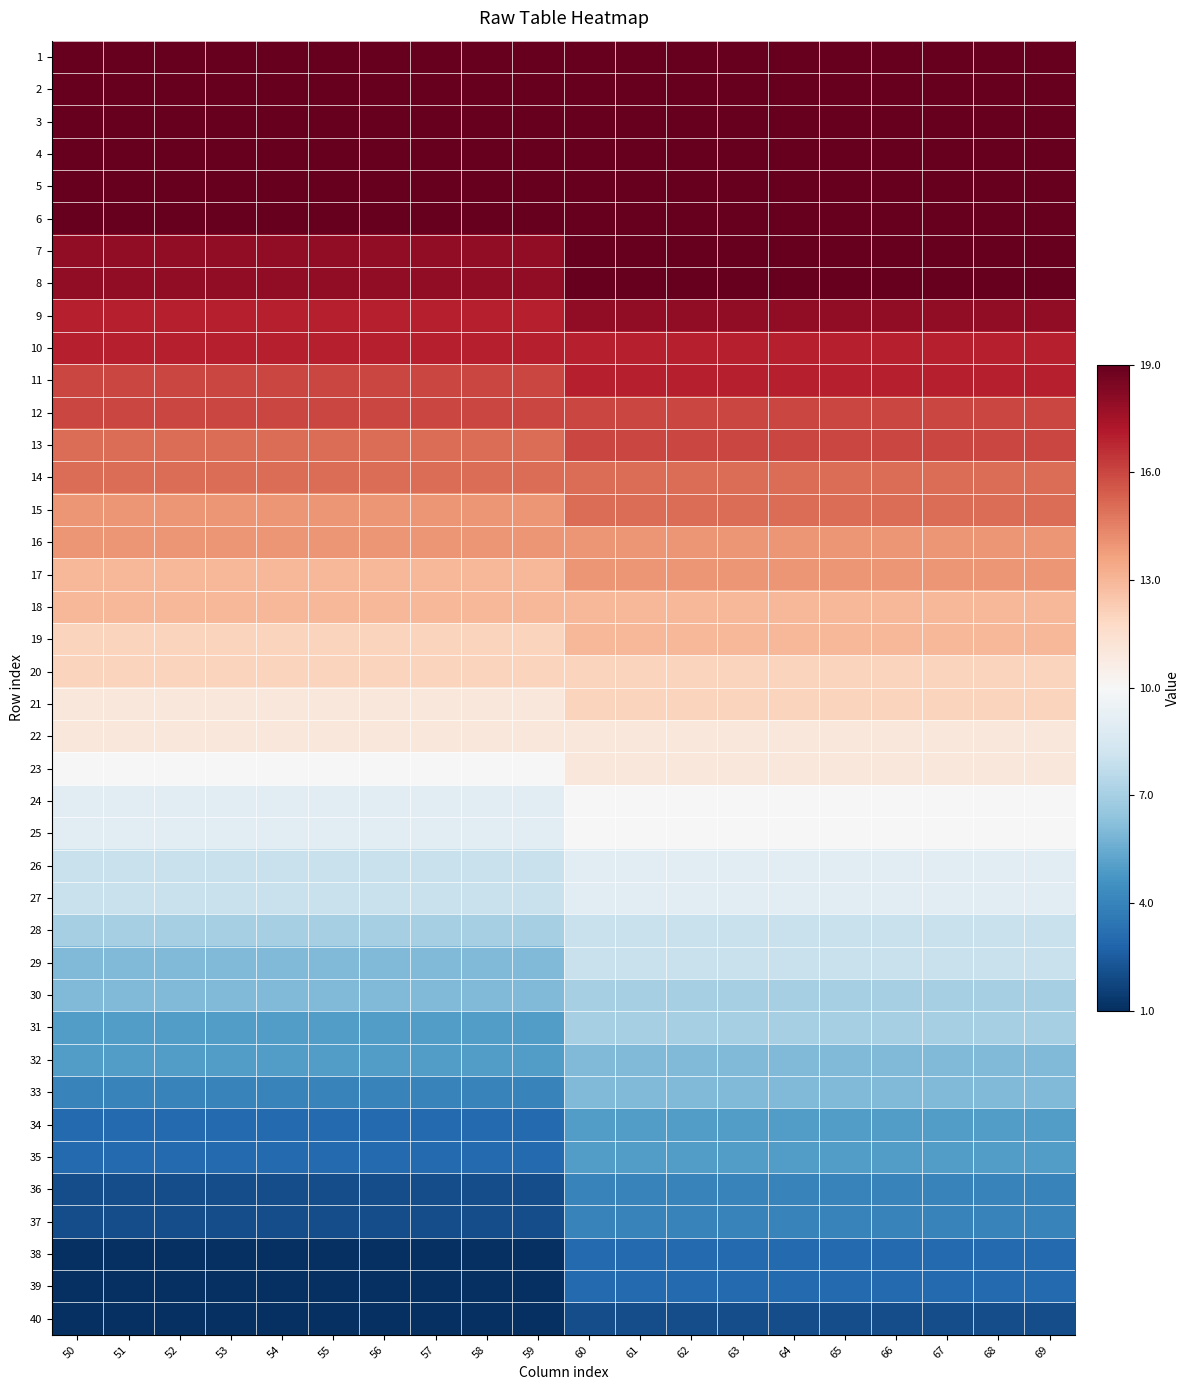

What is the total value across all series at 64?

8.0